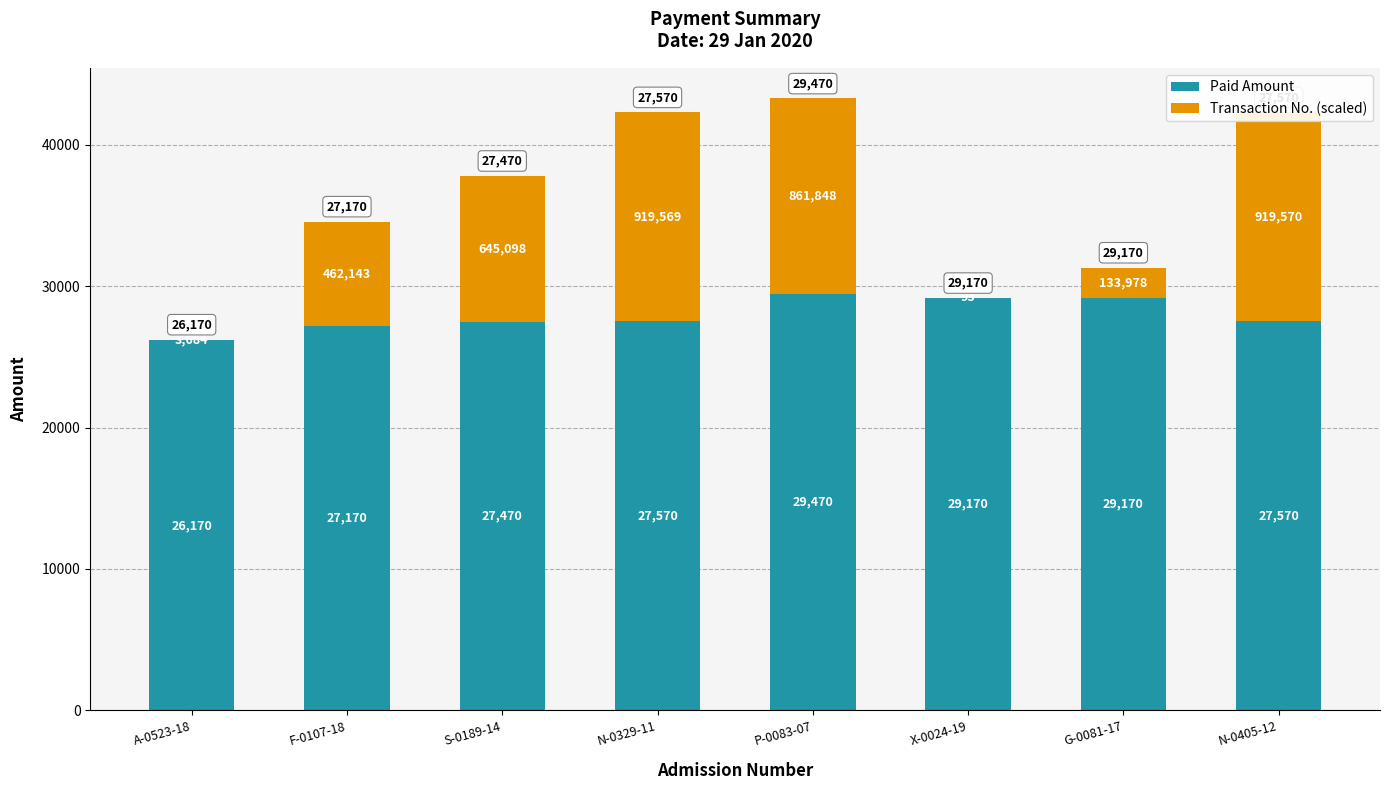

Is the value of Transaction No. (scaled) at P-0083-07 greater than the value of Paid Amount at N-0405-12?

No